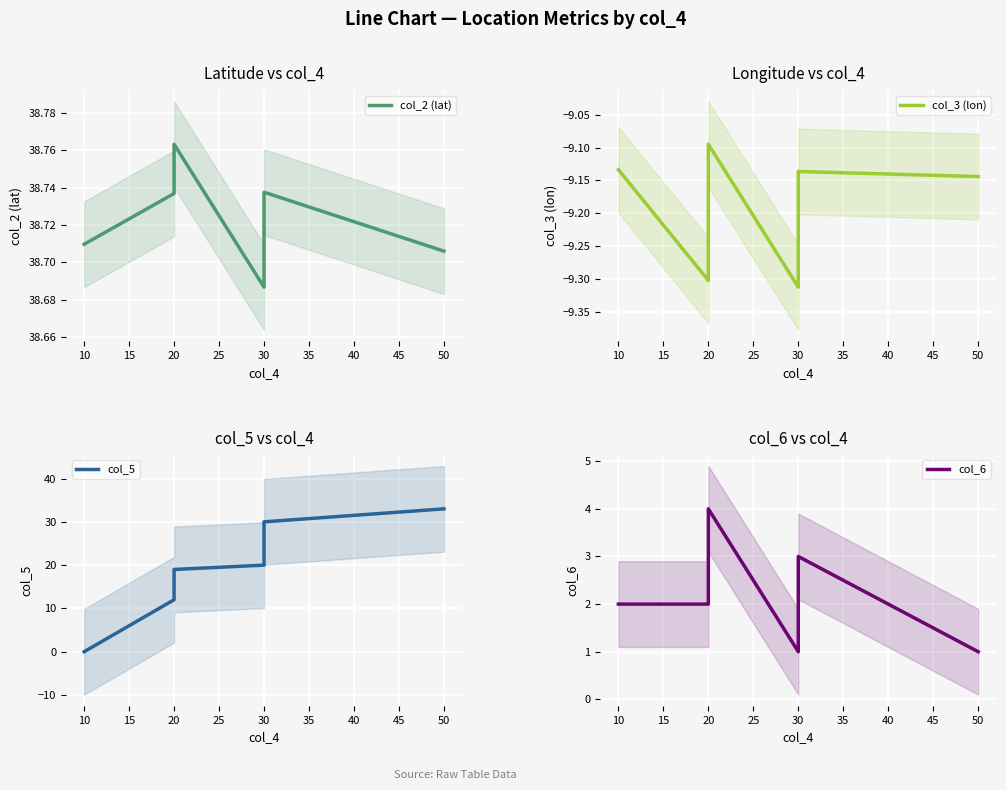

Which has a higher value, 10 or 20?

20